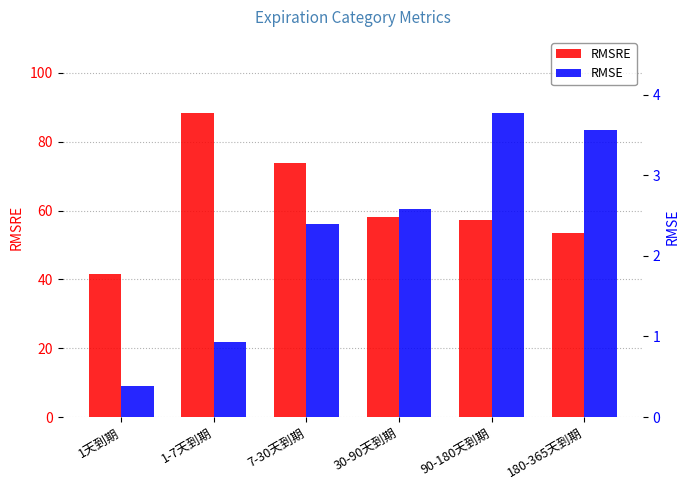

Count the number of data series in this chart.

2